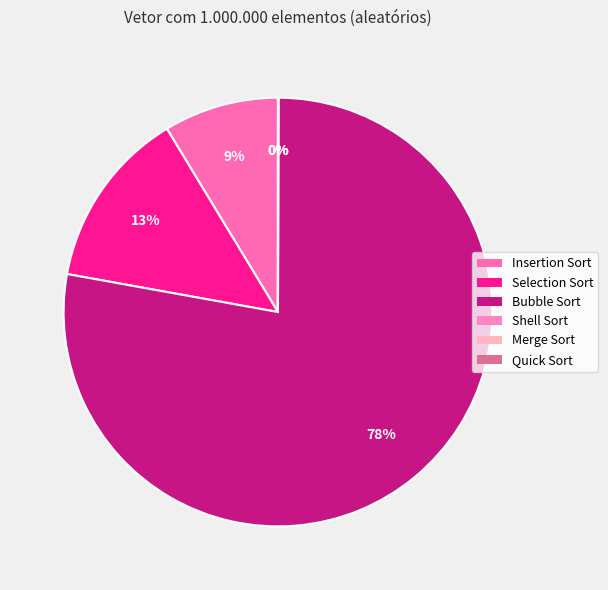

To the nearest percent, what is the difference between the largest and smallest slice percentages?

78%